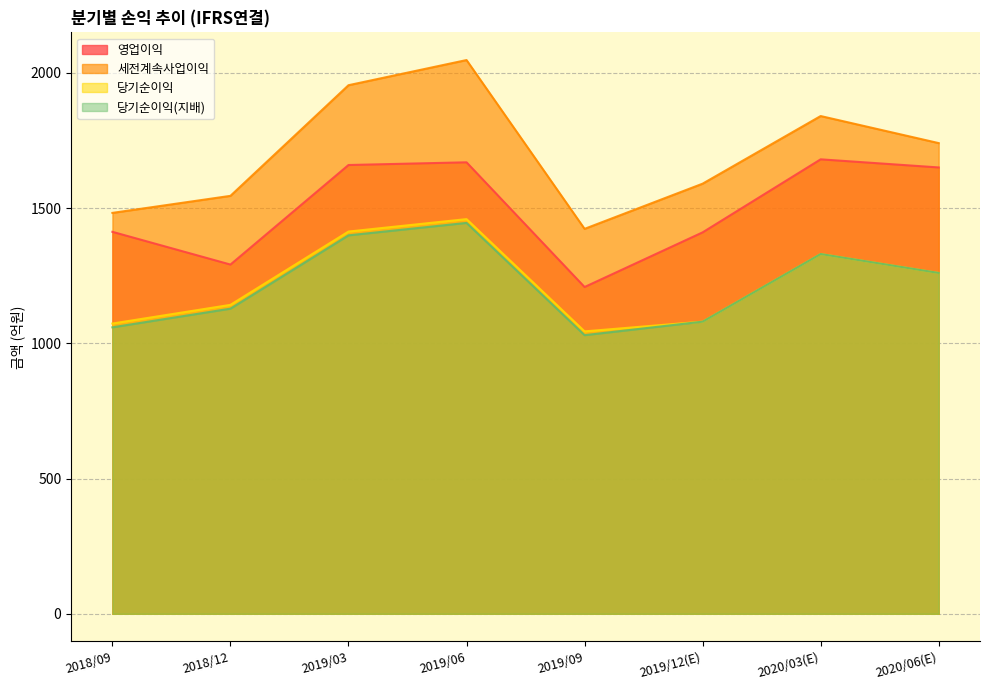

True or false: 당기순이익 and 당기순이익(지배) cross at least once.

False